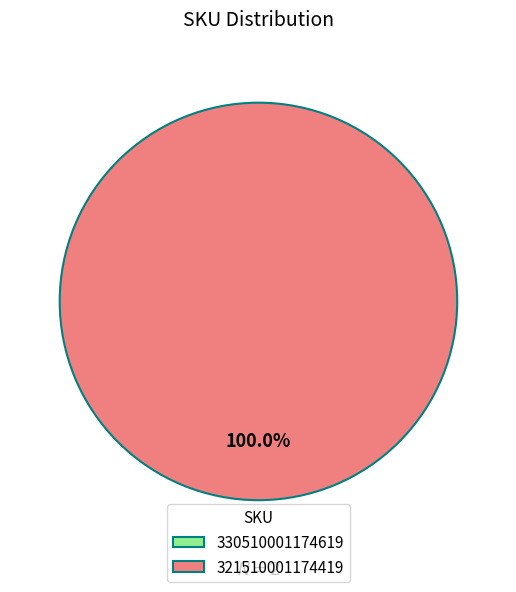

Which category accounts for the majority?

321510001174419